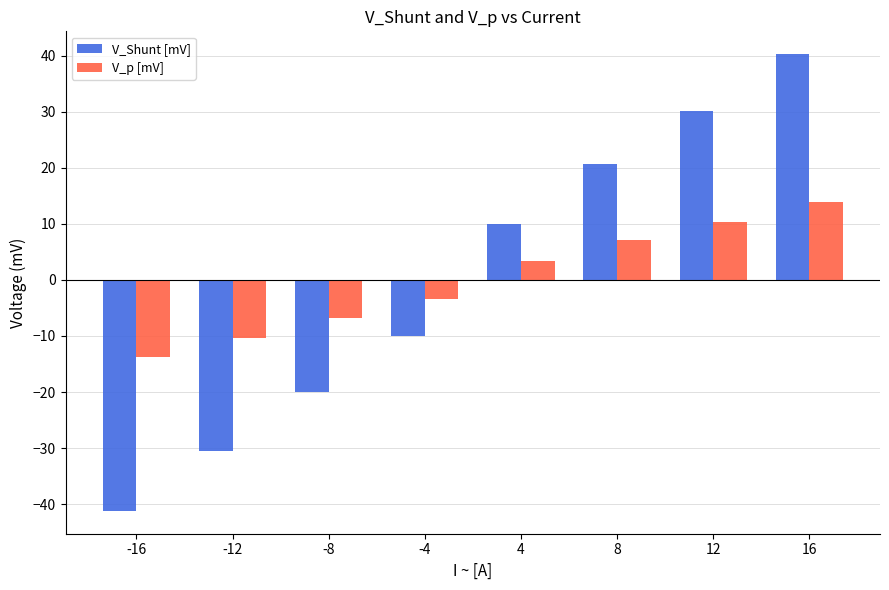

Which category has the highest value across all series?

16